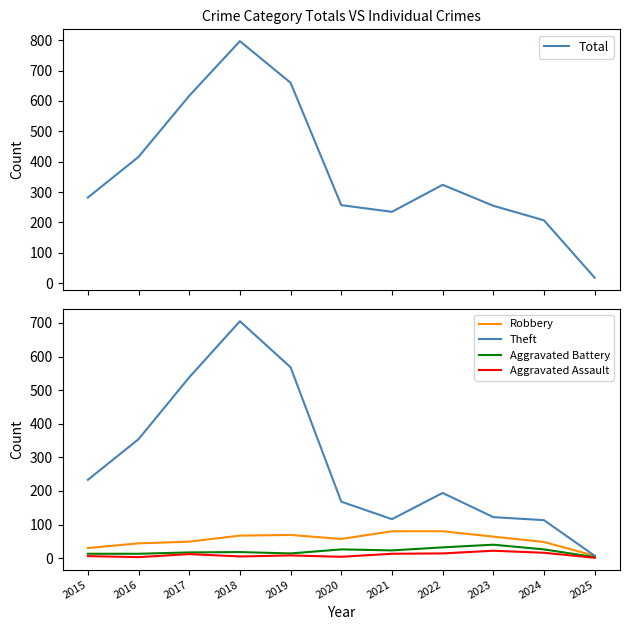

Reading left to right, extract all data points from this chart.

Total: 282	416	617	797	660	257	235	324	255	207	18
Robbery: 30	44	49	67	69	57	80	80	64	48	7
Theft: 233	354	538	705	568	168	116	194	122	113	7
Aggravated Battery: 13	13	17	18	14	26	23	32	40	26	3
Aggravated Assault: 6	3	12	5	8	4	13	14	22	16	1